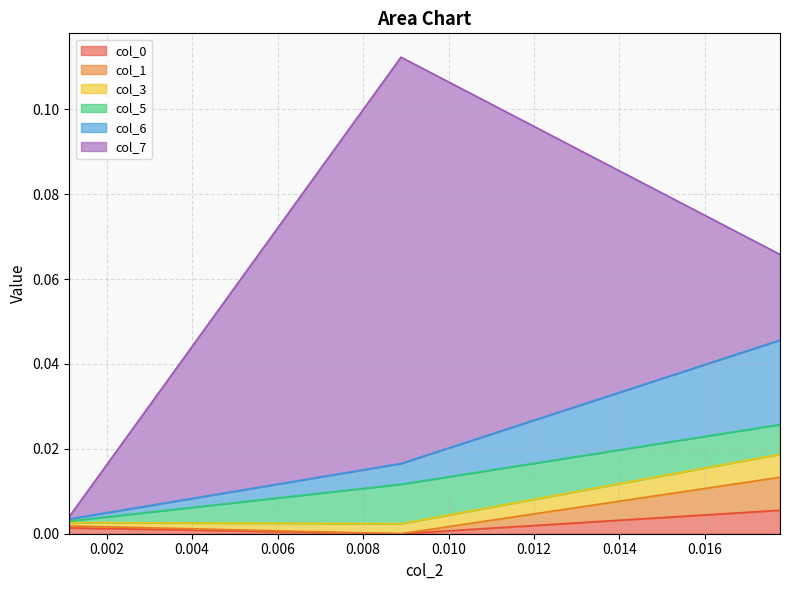

Is the value of col_3 at 0.017756 greater than the value of col_6 at 0.00113?

Yes